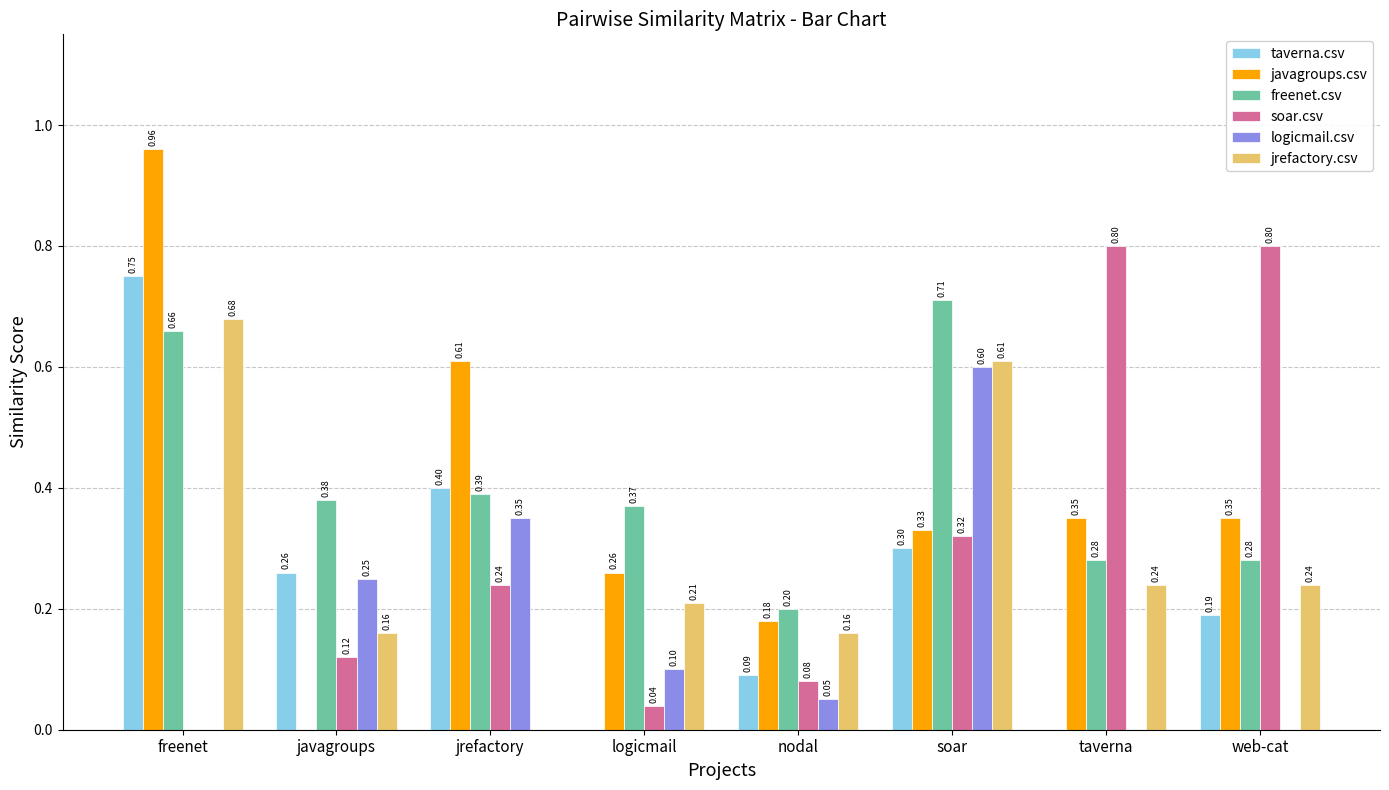

What is the sum of the freenet.csv values at soar and jrefactory?

1.1